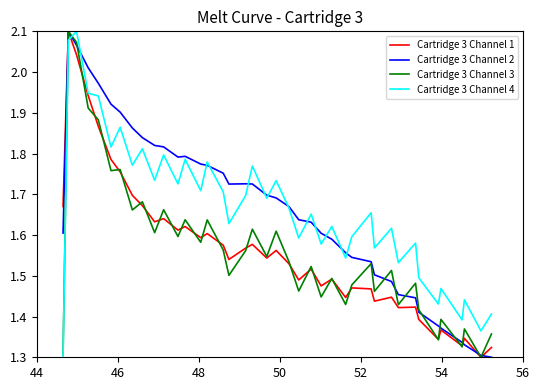

What are all the series names shown in the legend?

Cartridge 3 Channel 1, Cartridge 3 Channel 2, Cartridge 3 Channel 3, Cartridge 3 Channel 4